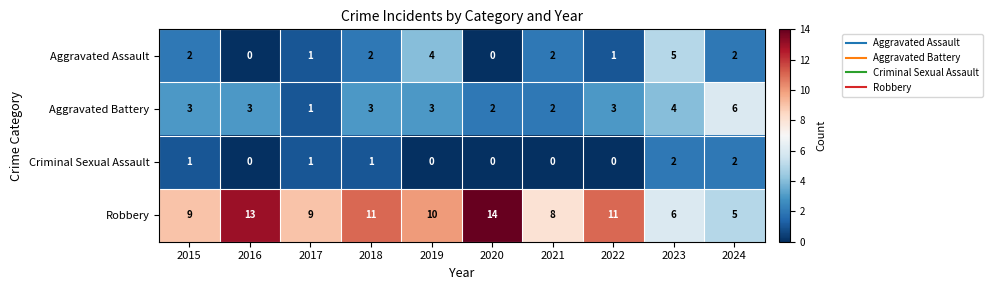

Is the value of Criminal Sexual Assault at 2018 greater than the value of Robbery at 2023?

No